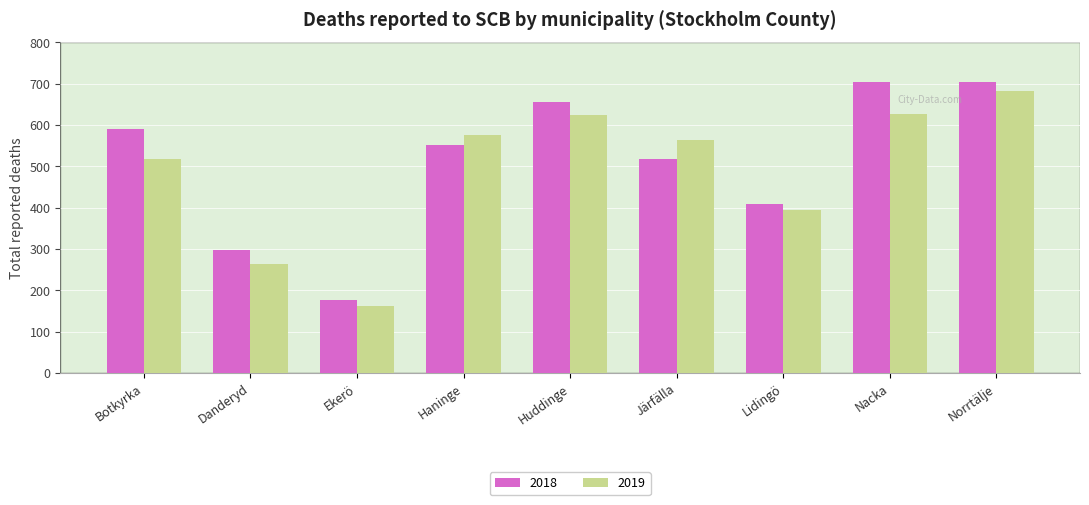

At which category is the sum across all series the highest?

Norrtälje